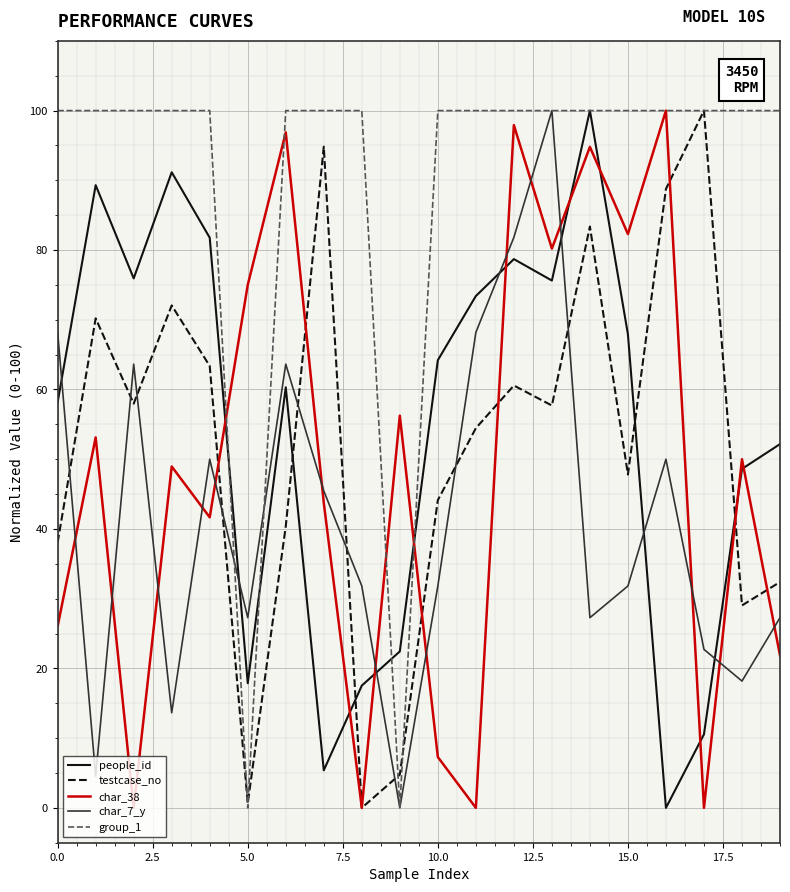

What is the maximum value shown in the chart?

100.0